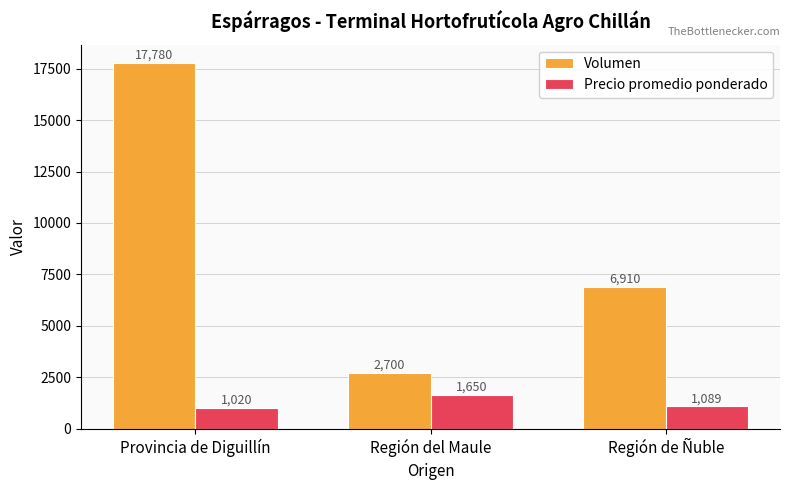

The value of Precio promedio ponderado at Región de Ñuble is 1089. True or false?

True